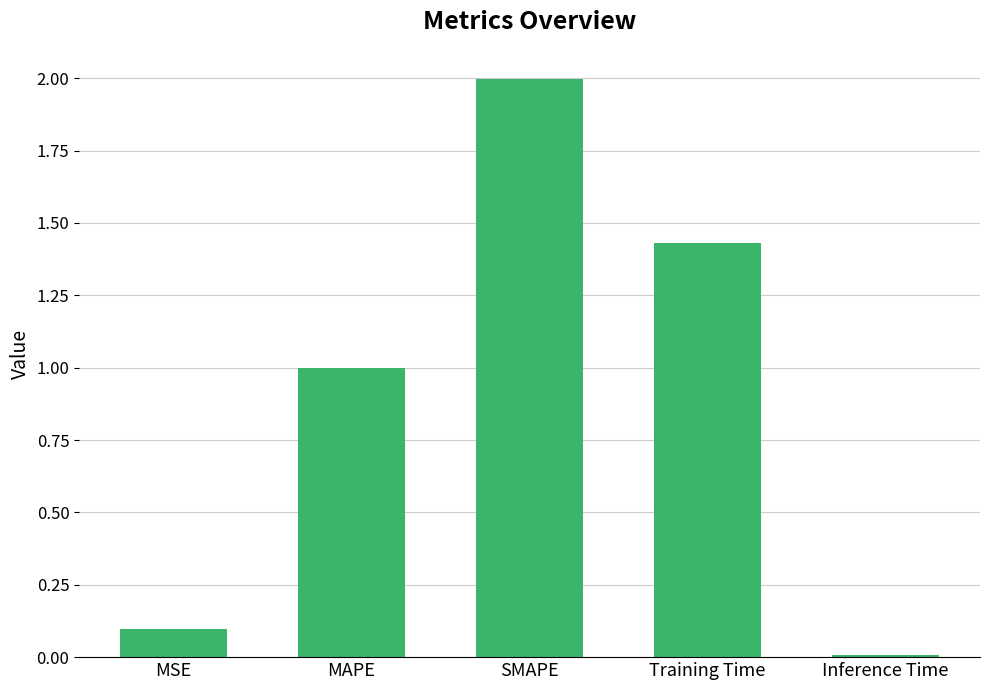

What is the label of the 3rd bar from the right?

SMAPE